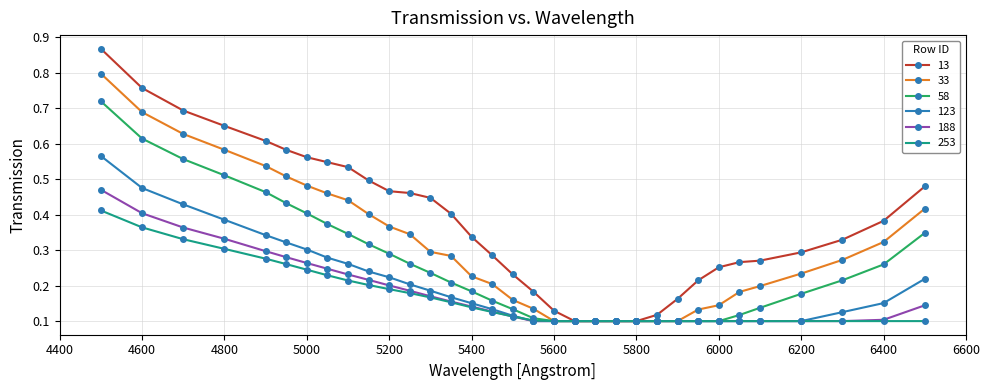

Count the 123 values in the range 0 to 1.

33